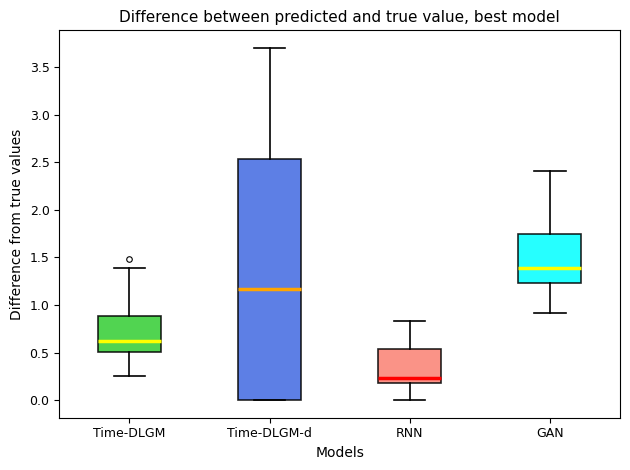

Where is the lower edge of the box for GAN on the y-axis? The values are not printed on the chart, so give them approximately, as read against the axis.

1.25